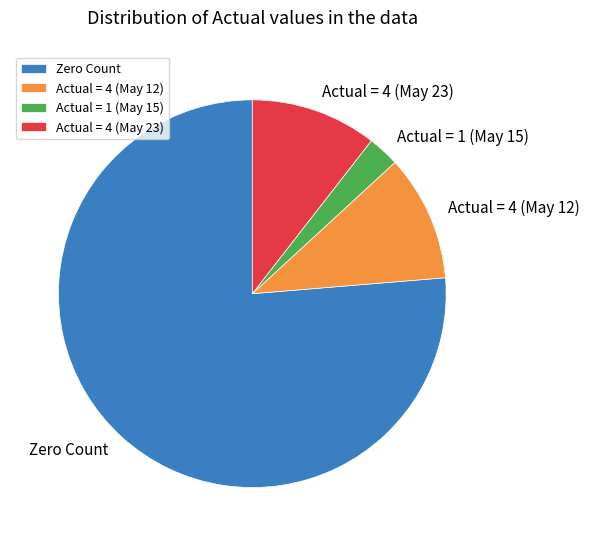

How many segments does this pie chart have?

4